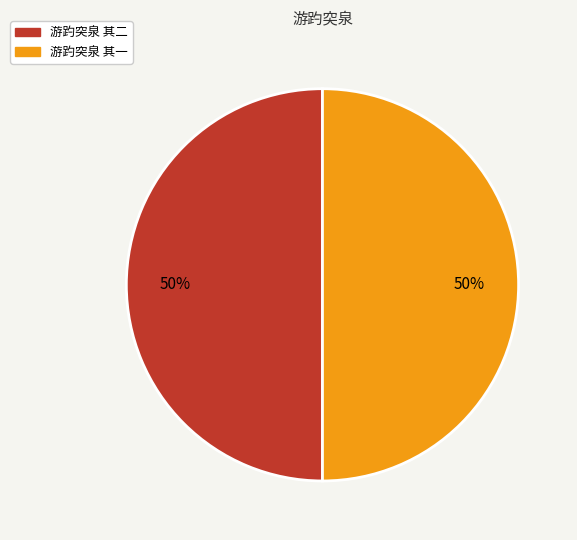

True or false: 游趵突泉 其一 accounts for 50% of the total.

True